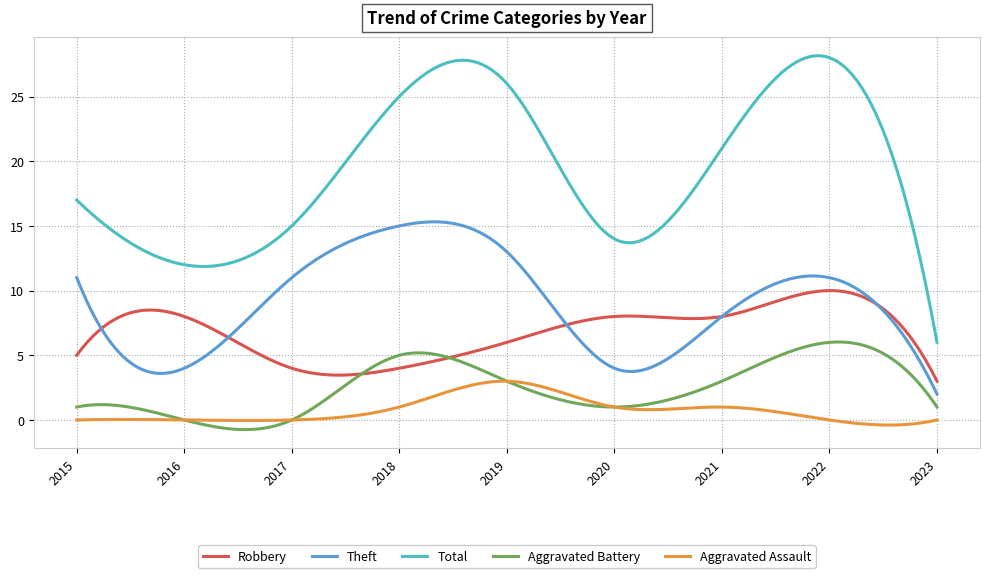

Which series has the largest range (max minus min)?

Total